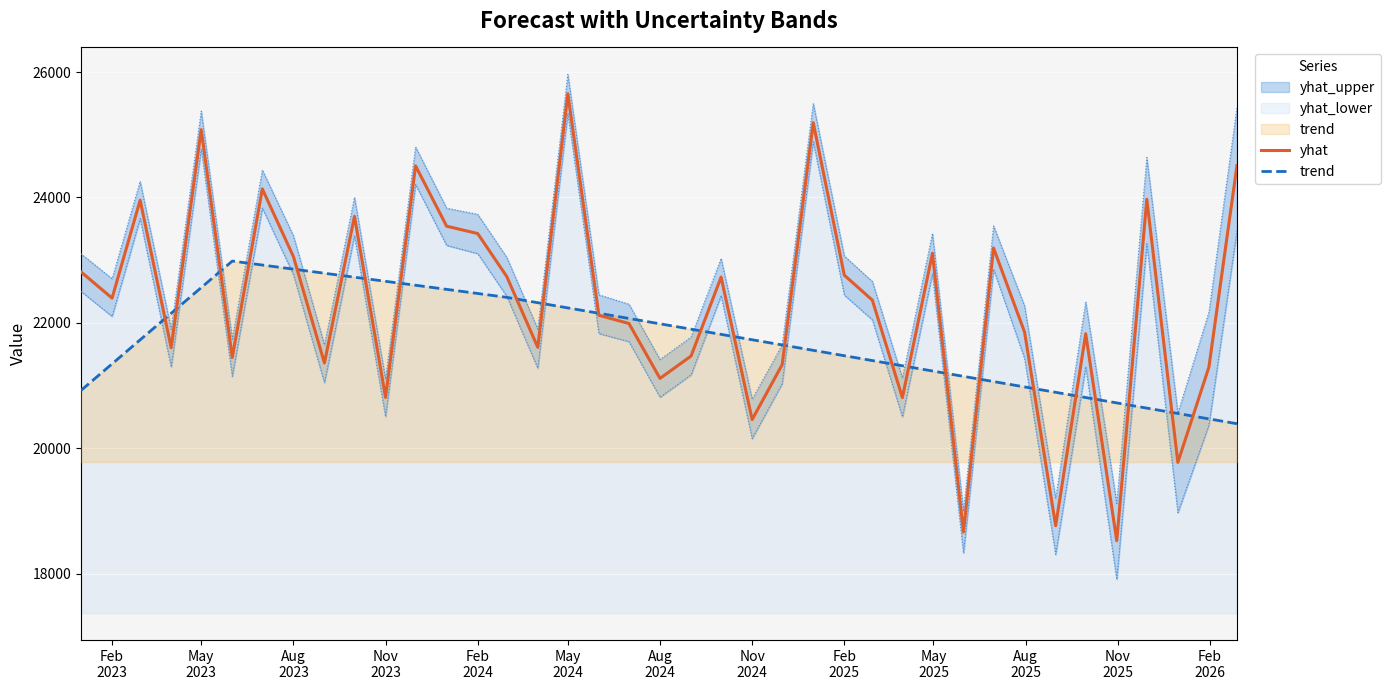

What is the lowest value of the yhat series?

18524.3